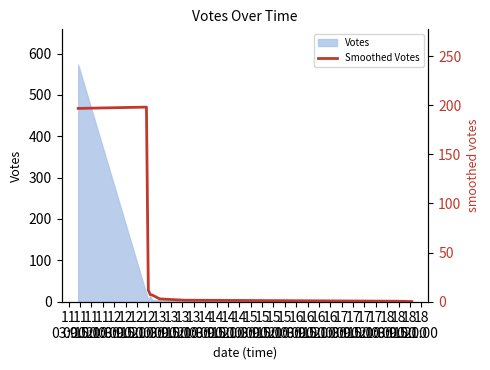

Rank the categories by value from highest to lowest.

11
09:00, 11
03:00, 11
15:00, 11
21:00, 12
03:00, 12
09:00, 12
15:00, 12
21:00, 13
03:00